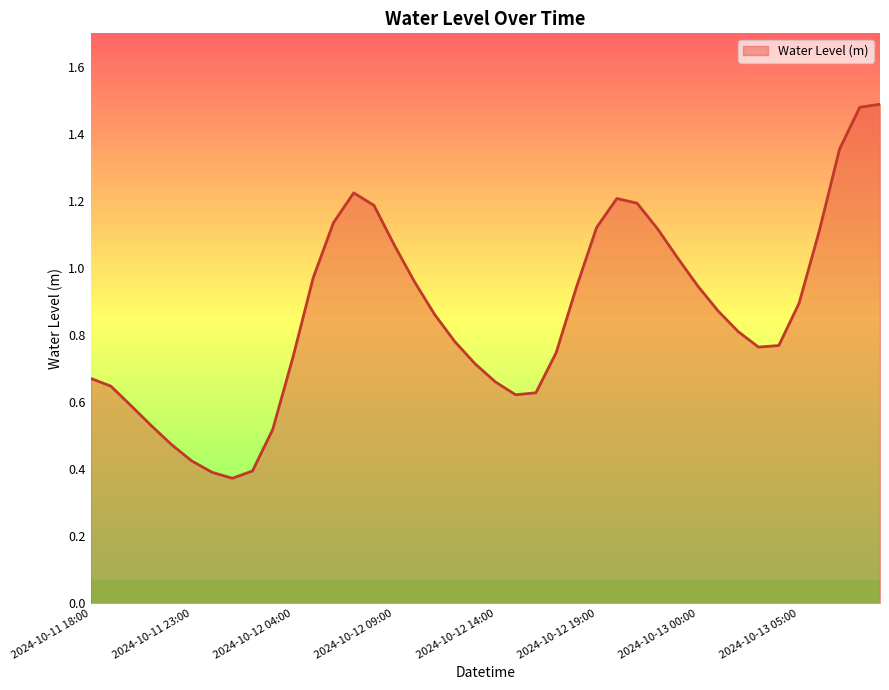

Does the chart have visible grid lines?

No